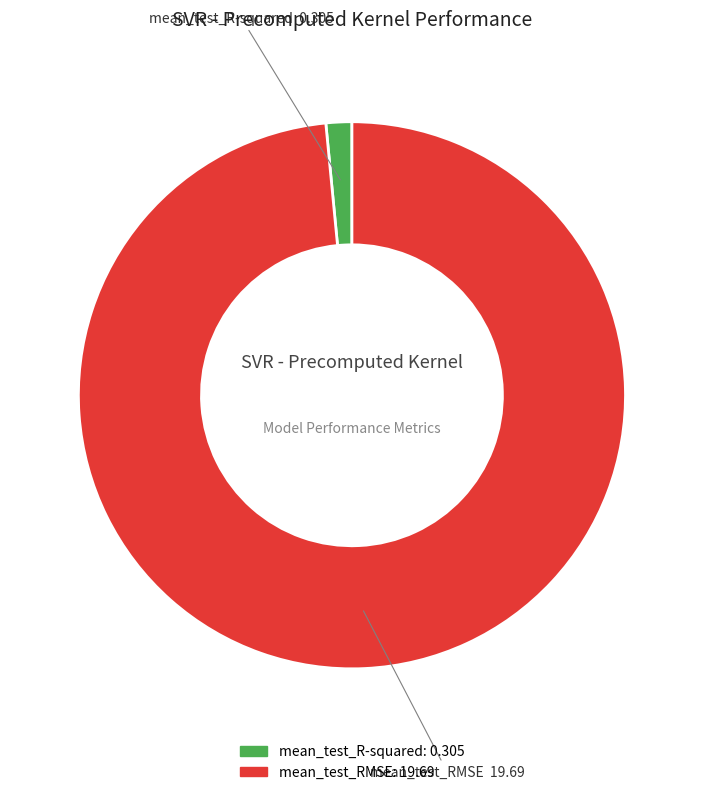

Which has a higher value, mean_test_R-squared or mean_test_RMSE?

mean_test_RMSE